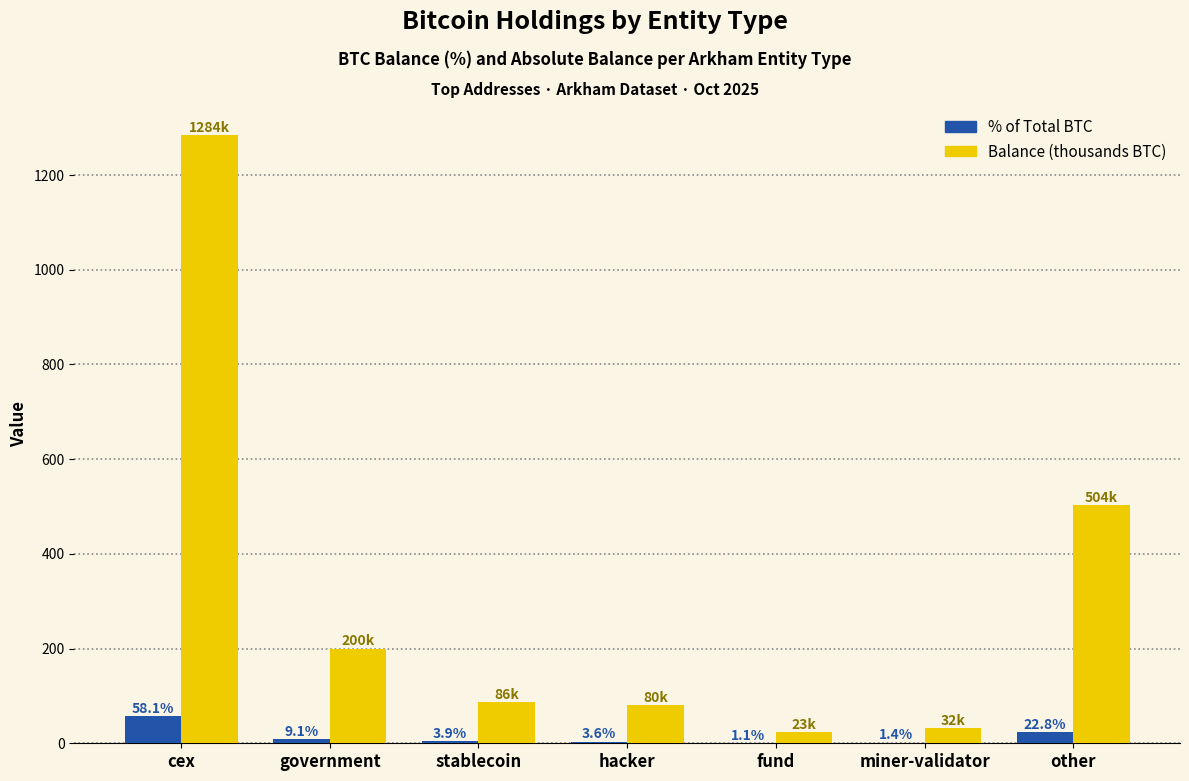

At which category is the sum across all series the highest?

cex